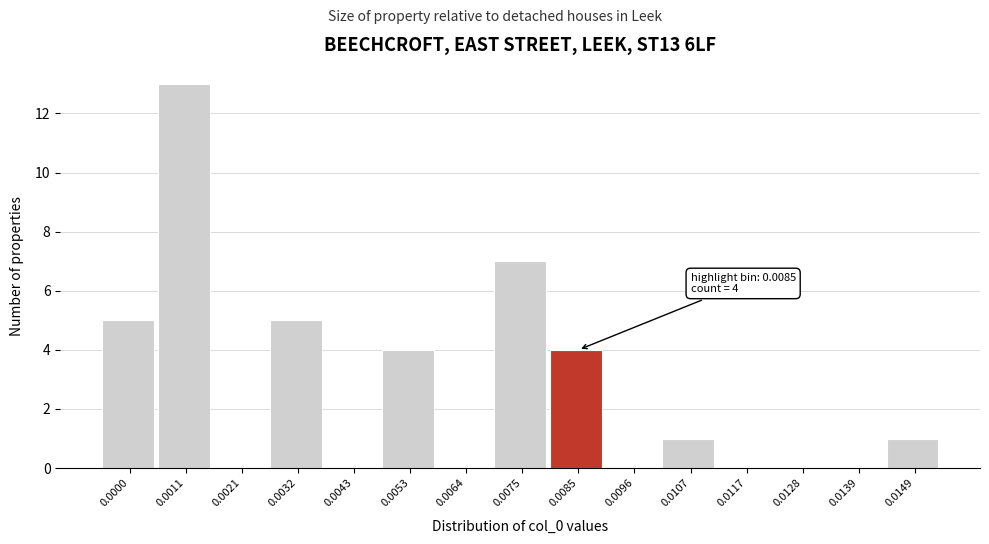

Reading left to right, what are all the values shown in this chart?

0.0000=5	0.0011=13	0.0021=0	0.0032=5	0.0043=0	0.0053=4	0.0064=0	0.0075=7	0.0085=4	0.0096=0	0.0107=1	0.0117=0	0.0128=0	0.0139=0	0.0149=1